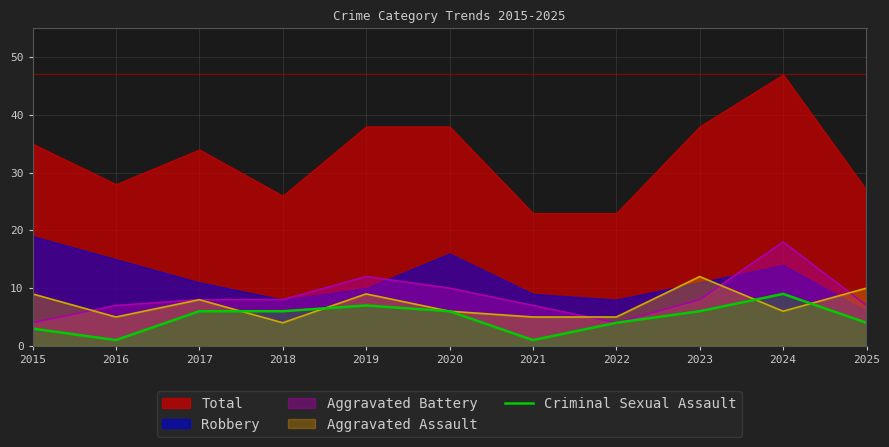

What is the maximum value for Aggravated Assault?

12